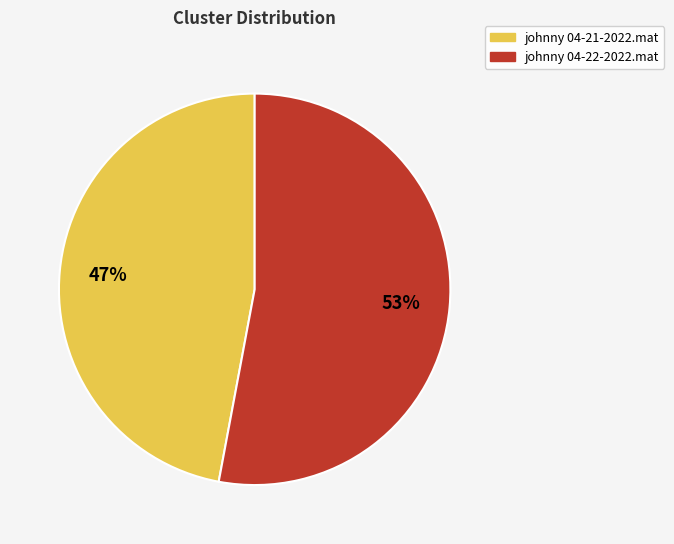

What is the smallest slice in the pie chart?

johnny 04-21-2022.mat